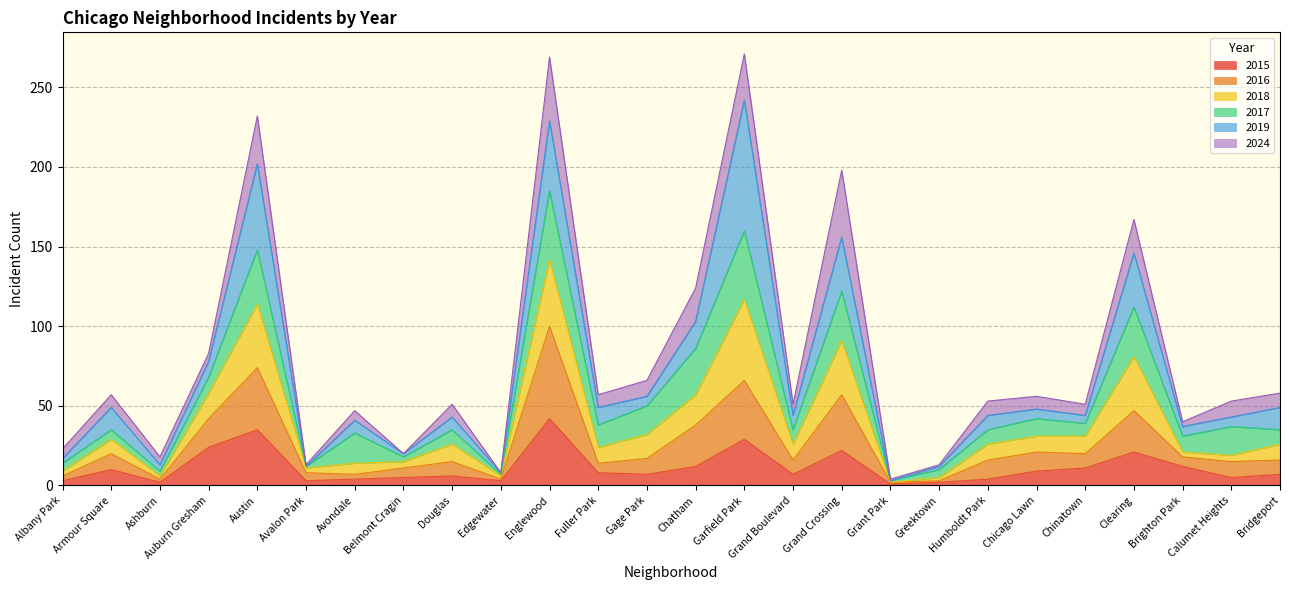

What is the difference between the 2015 values at Avondale and Grand Crossing?

18